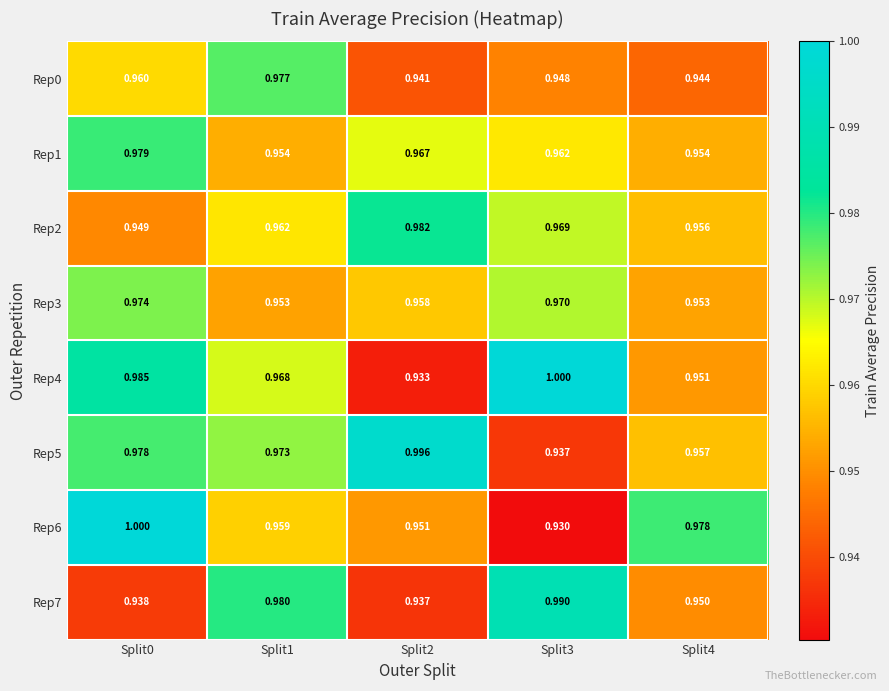

Is the value of Rep4 at Split3 greater than the value of Rep0 at Split0?

Yes